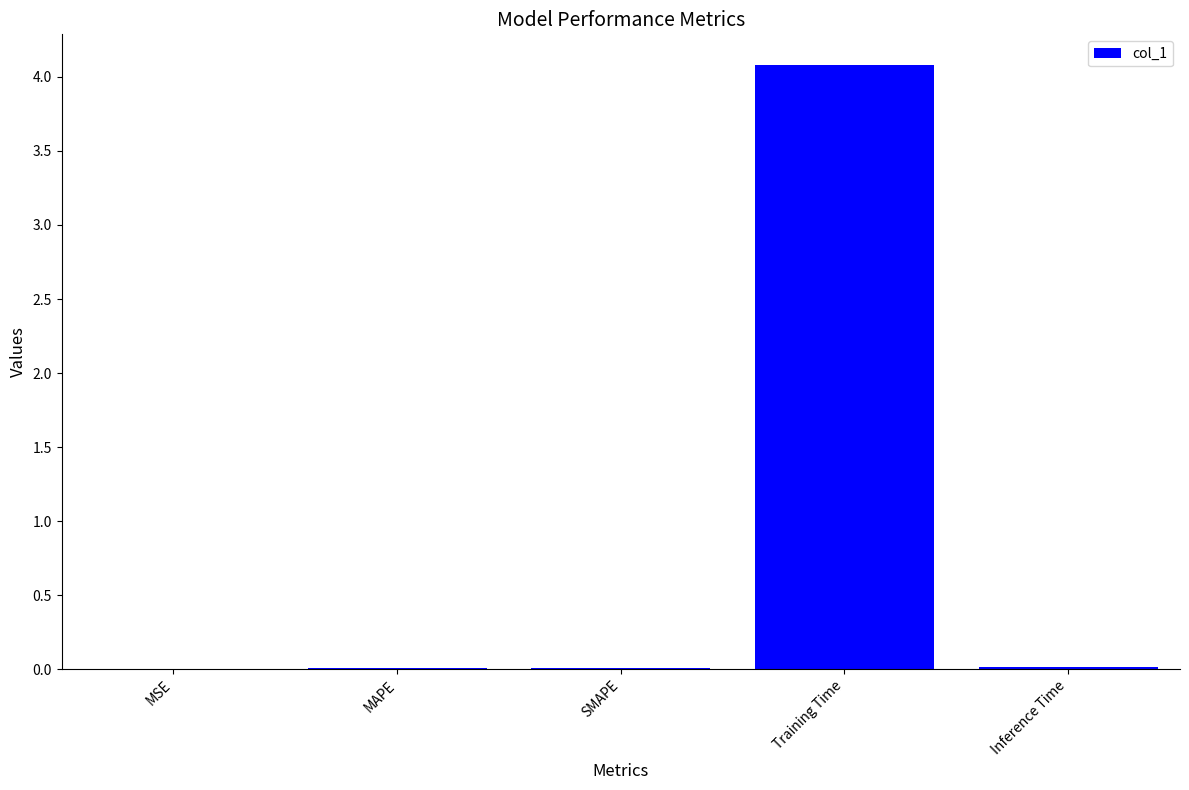

Count the number of categories in the chart.

5